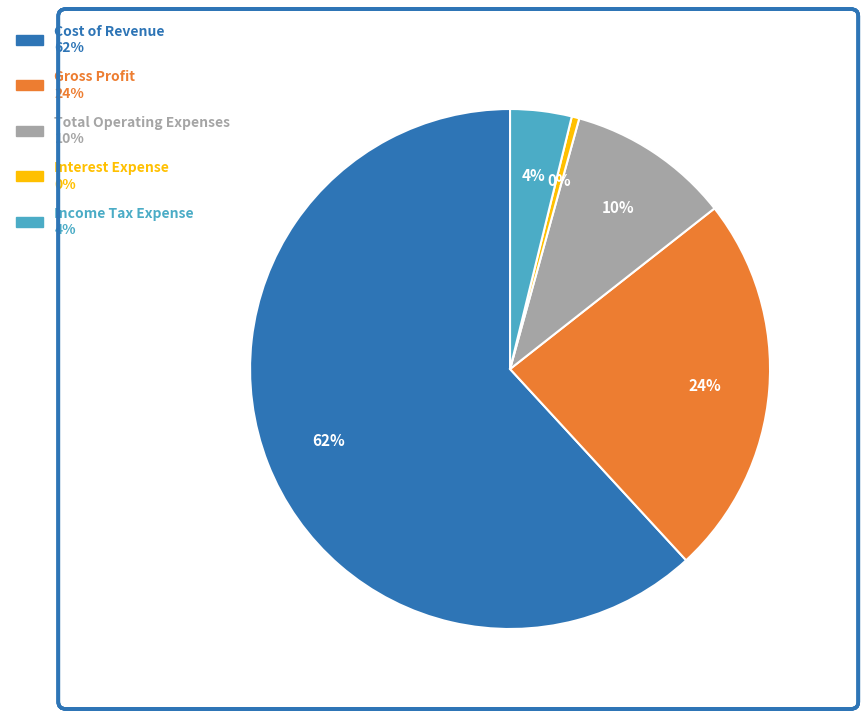

Which slice is the smallest?

Interest Expense